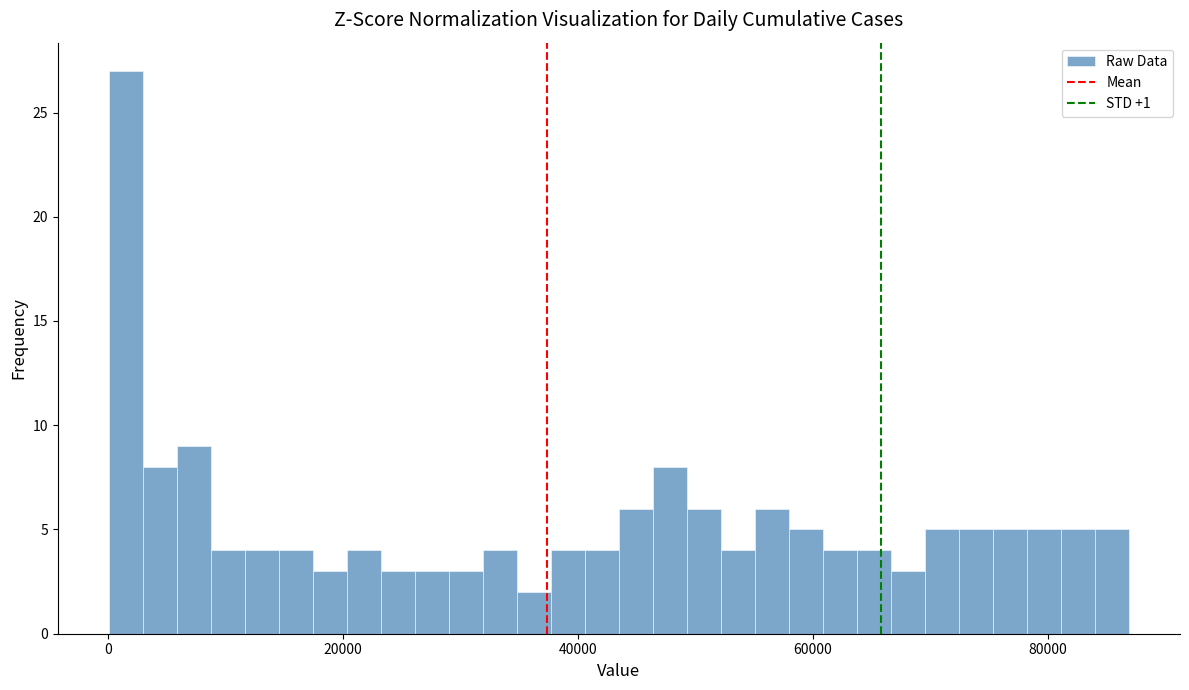

Around what value on the x-axis is the tallest bar? Give the approximate position of its centre, as read against the axis.

2000